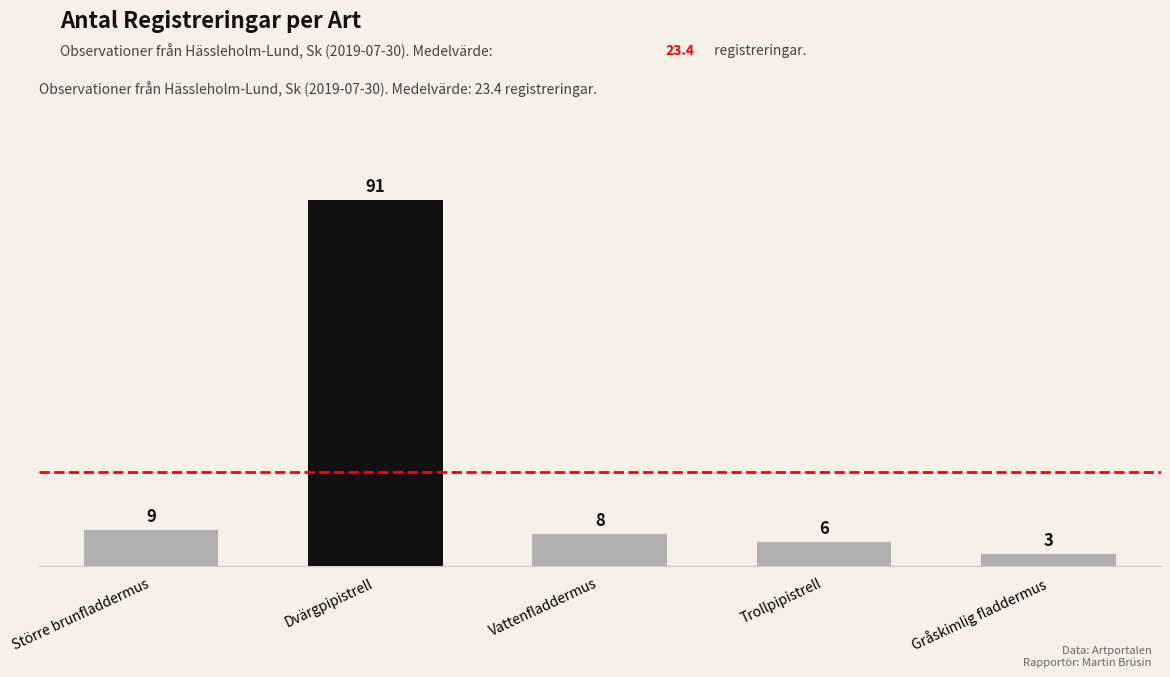

How many bars are there in total?

5